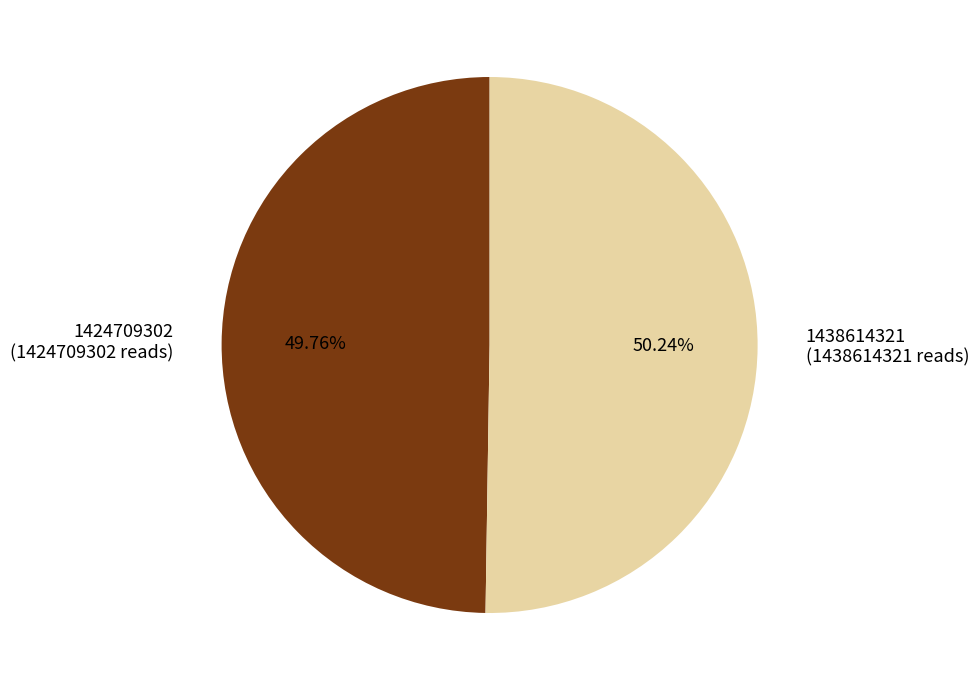

Approximately how many times larger is the value at 1438614321 compared to 1424709302?

1.0